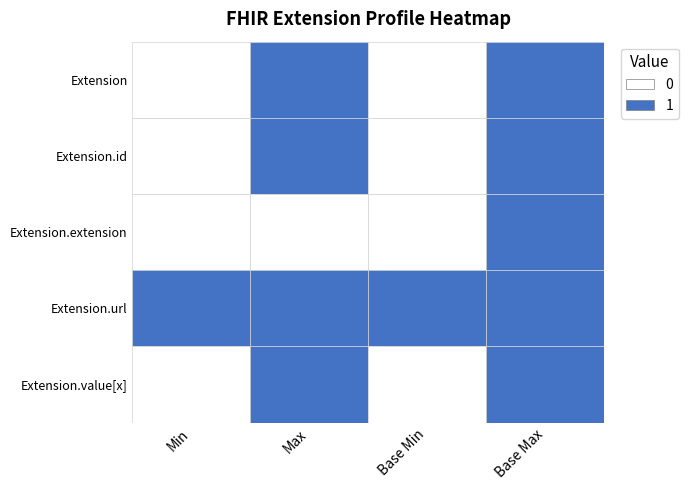

What is the greatest value displayed?

1